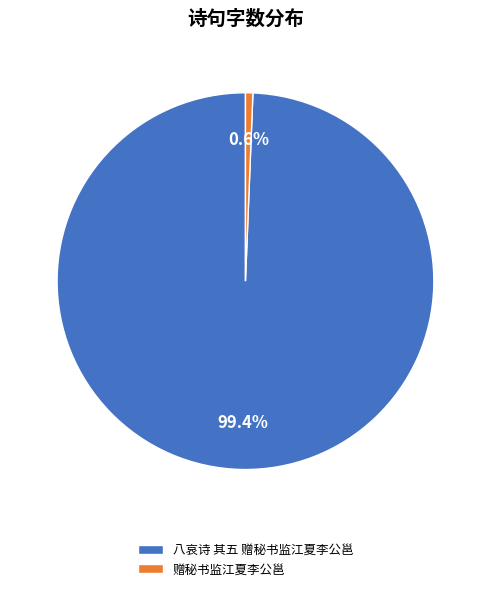

What percentage is NOT represented by 八哀诗 其五 赠秘书监江夏李公邕?

0.6%